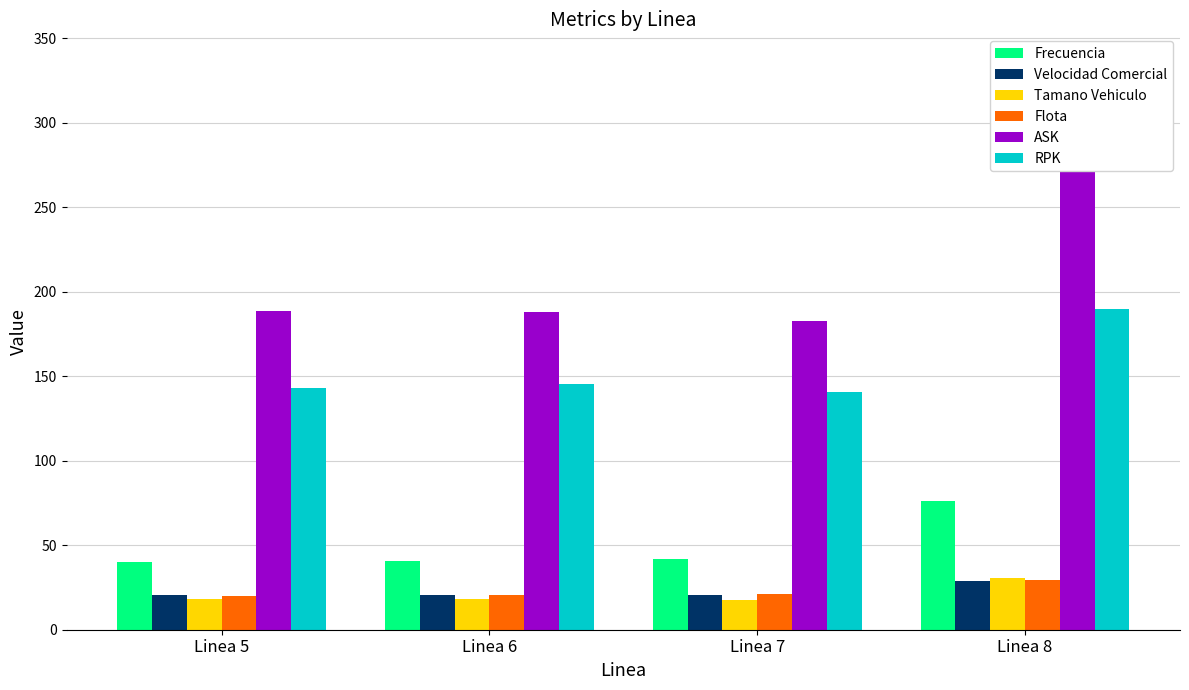

Which series has the largest range (max minus min)?

ASK